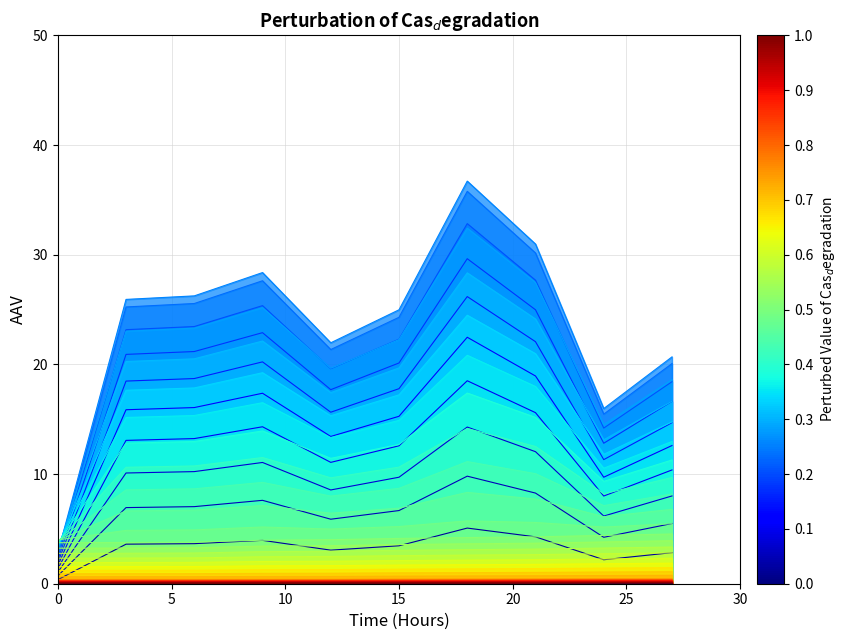

True or false: lon and lat intersect in this chart.

False